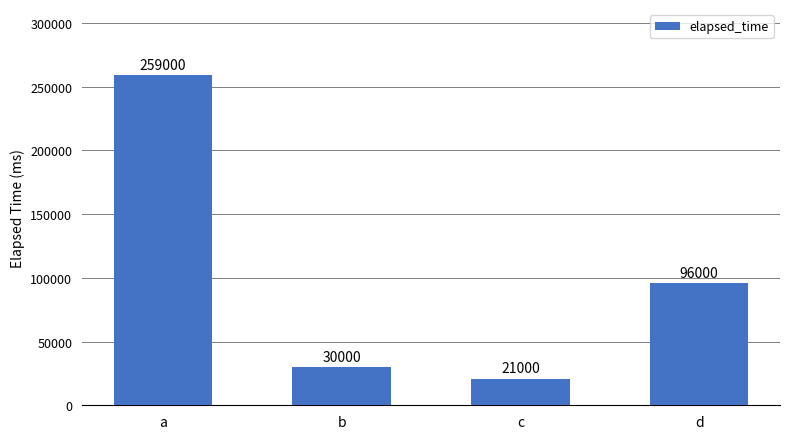

Rank the categories by value from lowest to highest.

c, b, d, a